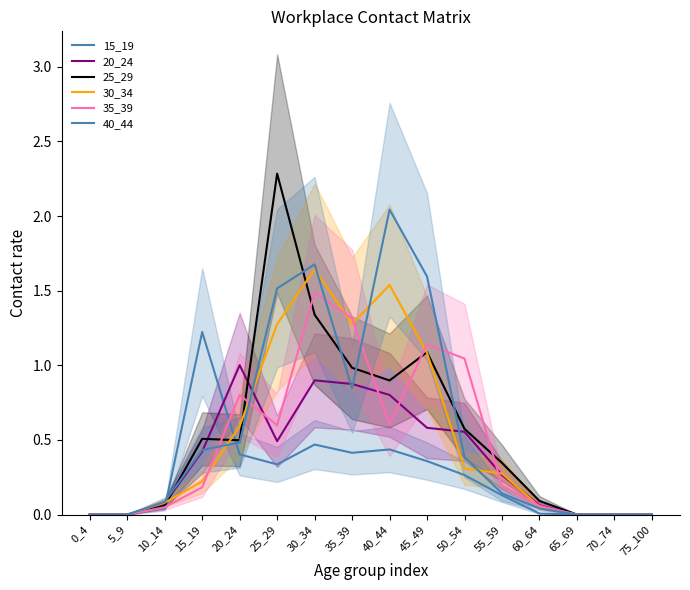

Reading right to left, list all the values displayed in this chart.

15_19: 75_100=0.0	70_74=0.0	65_69=0.0	60_64=0.0	55_59=0.1	50_54=0.3	45_49=0.4	40_44=0.4	35_39=0.4	30_34=0.5	25_29=0.3	20_24=0.4	15_19=1.2	10_14=0.0	5_9=0.0	0_4=0.0
20_24: 75_100=0.0	70_74=0.0	65_69=0.0	60_64=0.1	55_59=0.3	50_54=0.6	45_49=0.6	40_44=0.8	35_39=0.9	30_34=0.9	25_29=0.5	20_24=1.0	15_19=0.4	10_14=0.1	5_9=0.0	0_4=0.0
25_29: 75_100=0.0	70_74=0.0	65_69=0.0	60_64=0.1	55_59=0.3	50_54=0.6	45_49=1.1	40_44=0.9	35_39=1.0	30_34=1.3	25_29=2.3	20_24=0.5	15_19=0.5	10_14=0.1	5_9=0.0	0_4=0.0
30_34: 75_100=0.0	70_74=0.0	65_69=0.0	60_64=0.1	55_59=0.3	50_54=0.3	45_49=1.1	40_44=1.5	35_39=1.3	30_34=1.6	25_29=1.3	20_24=0.6	15_19=0.2	10_14=0.1	5_9=0.0	0_4=0.0
35_39: 75_100=0.0	70_74=0.0	65_69=0.0	60_64=0.1	55_59=0.2	50_54=1.0	45_49=1.1	40_44=0.6	35_39=1.3	30_34=1.5	25_29=0.6	20_24=0.8	15_19=0.2	10_14=0.0	5_9=0.0	0_4=0.0
40_44: 75_100=0.0	70_74=0.0	65_69=0.0	60_64=0.0	55_59=0.1	50_54=0.4	45_49=1.6	40_44=2.0	35_39=0.8	30_34=1.7	25_29=1.5	20_24=0.5	15_19=0.4	10_14=0.1	5_9=0.0	0_4=0.0